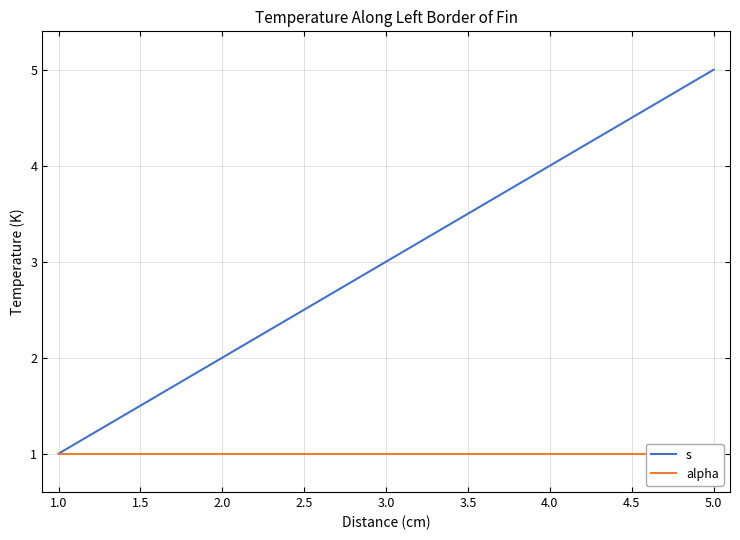

The value of s at 3.0 is 4. True or false?

False